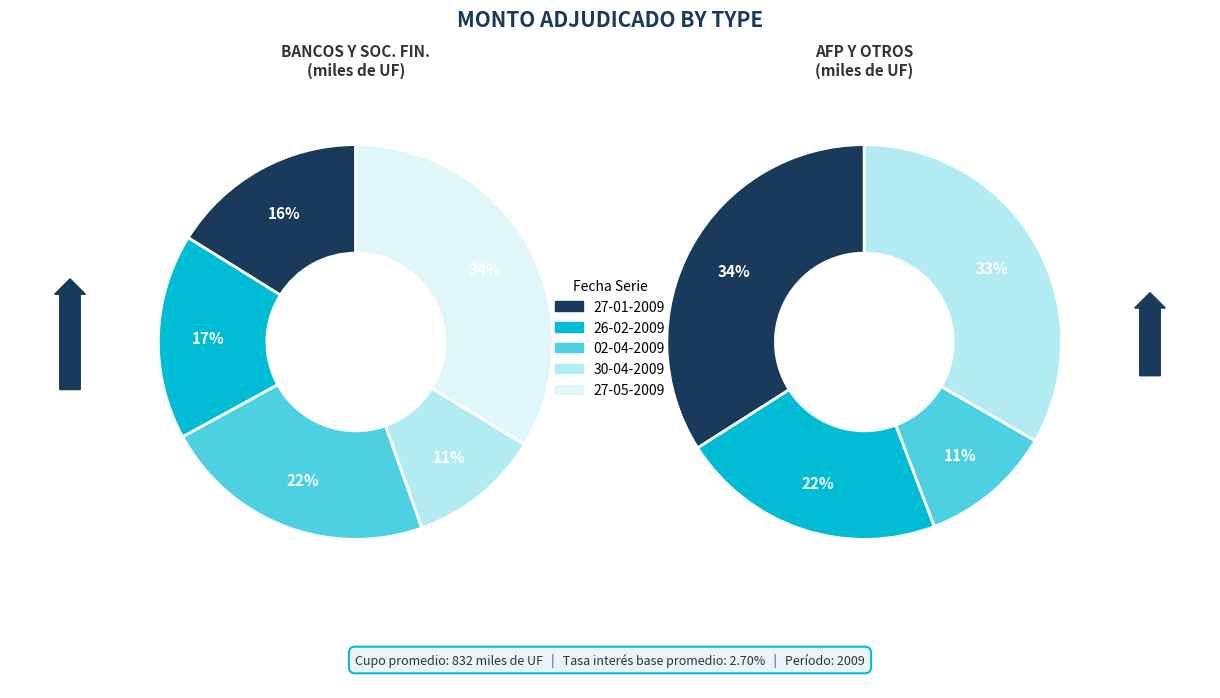

What is the spread (max minus min) of values at 30-04-2009?

180